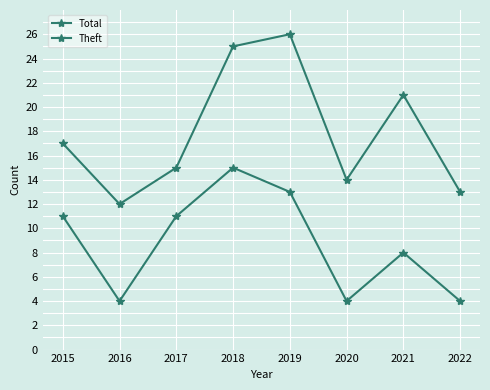

Which series has the largest total across all categories?

Total